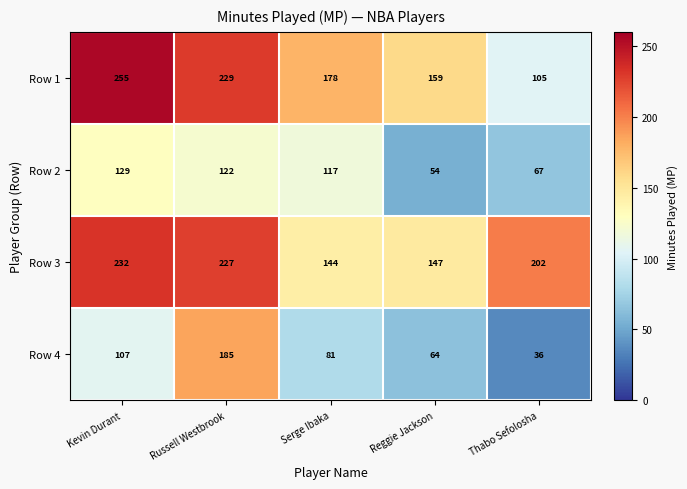

Which series has the widest spread of values?

Row 1